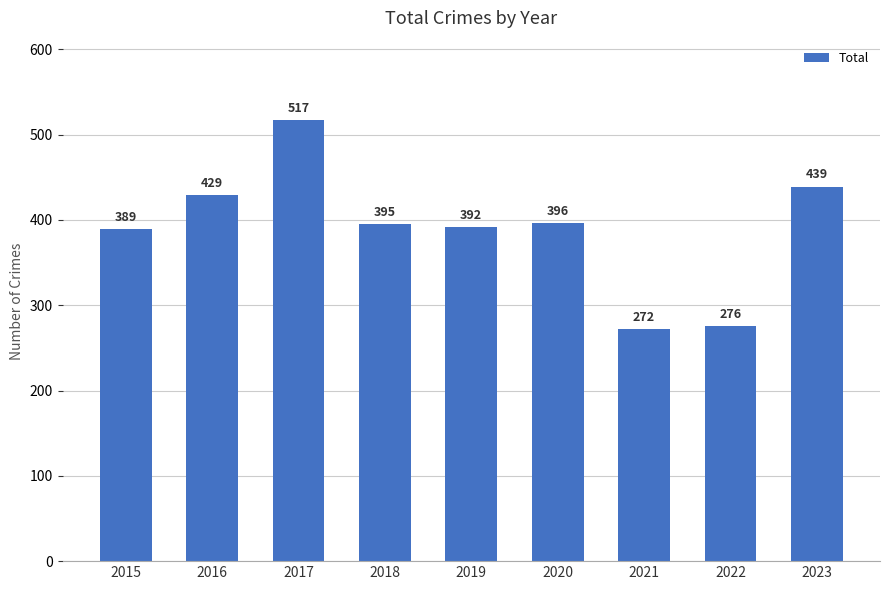

Does the chart contain any negative values?

No